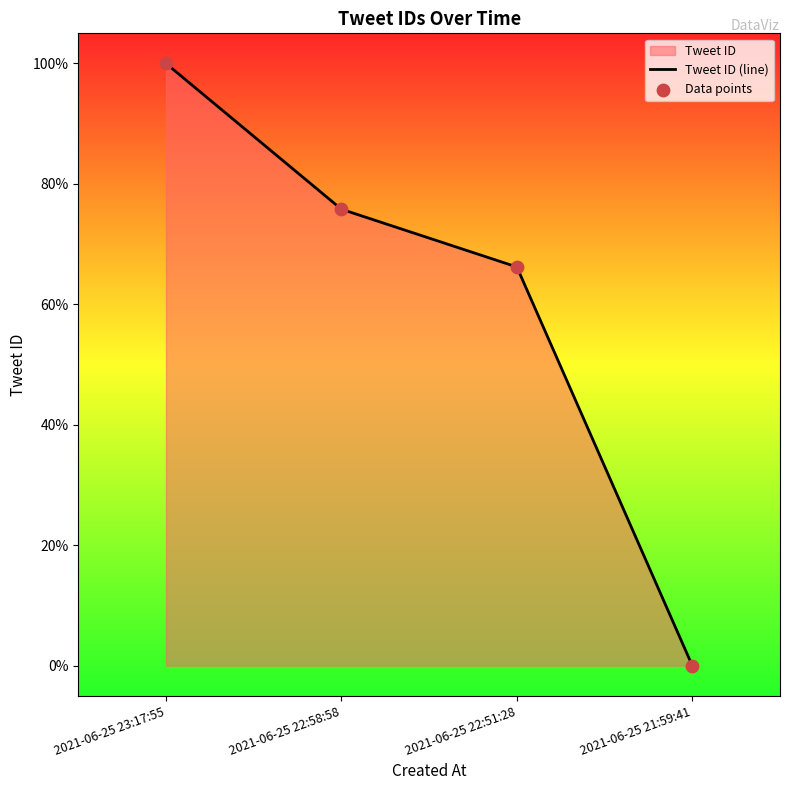

At which category does the chart reach its minimum across all series?

2021-06-25 21:59:41